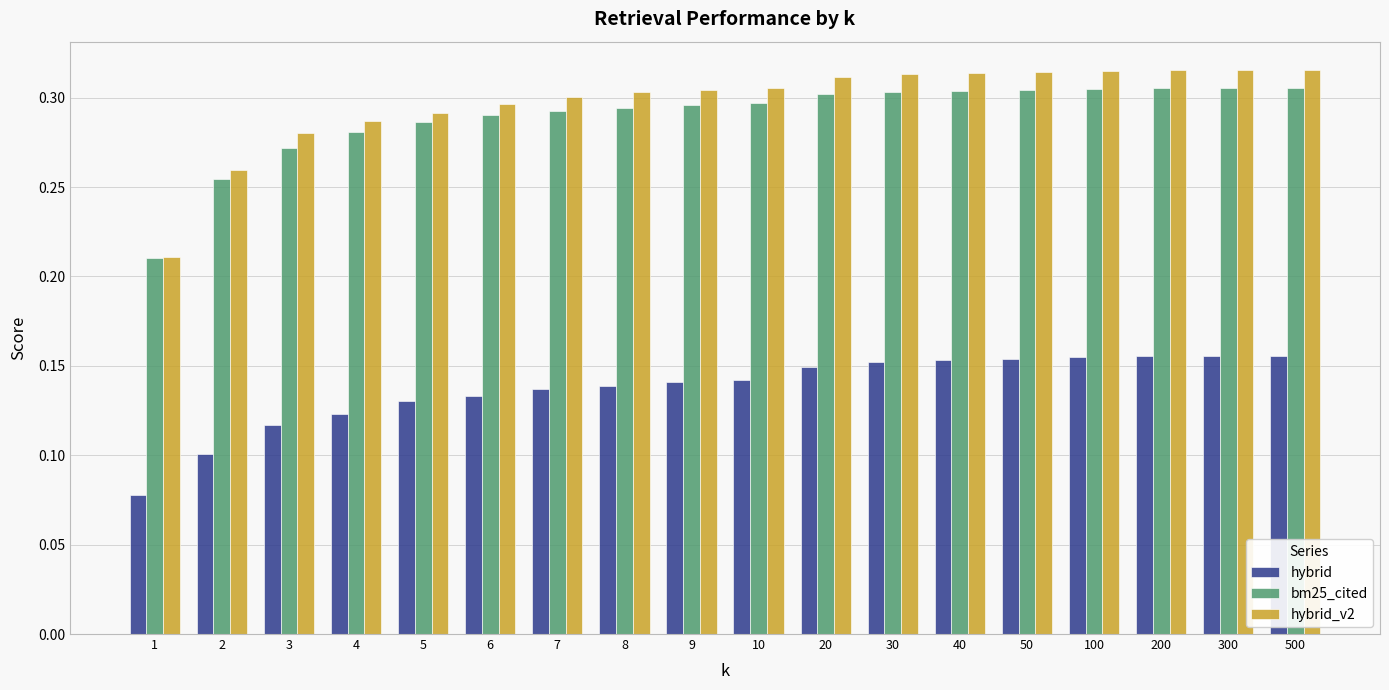

Between 2 and 3, which series saw the biggest shift?

hybrid_v2